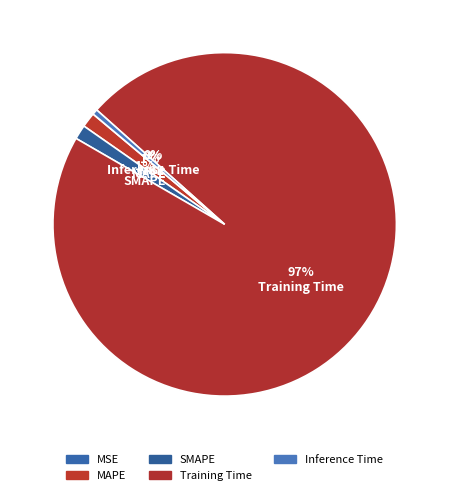

Is it true that MAPE is 14% of the pie?

False